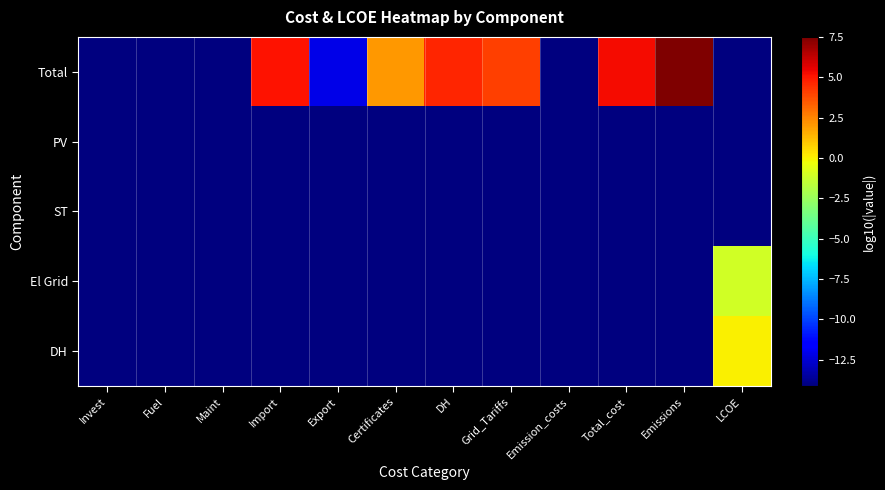

At which category is the sum across all series the highest?

LCOE